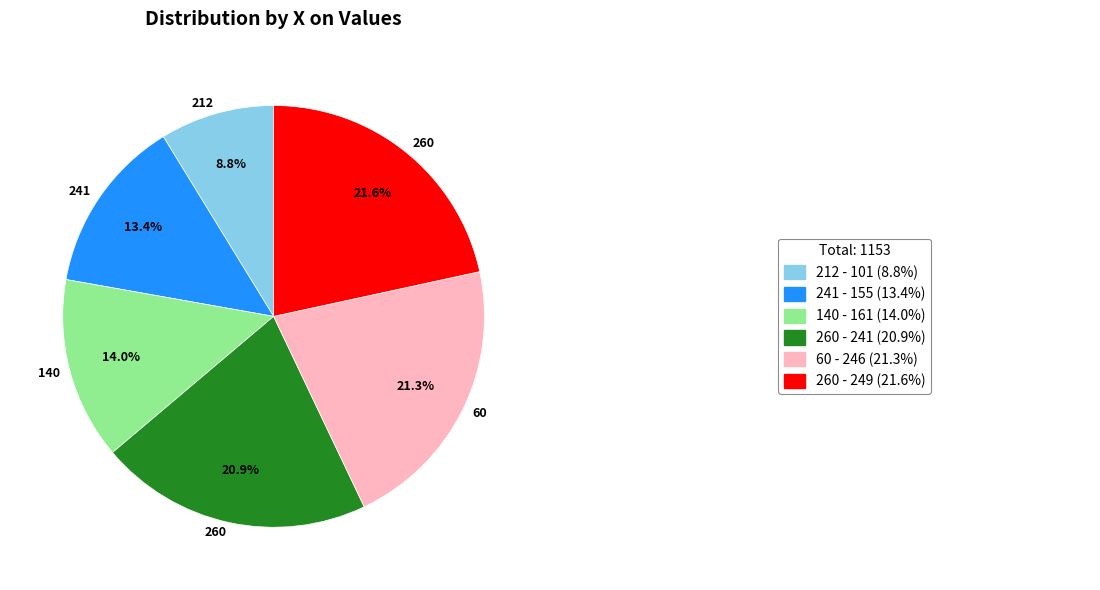

How many slices are in this pie chart?

6